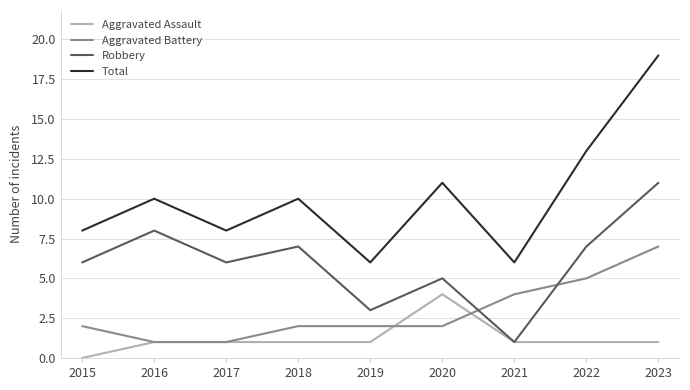

Which category has the lowest value across all series?

2015